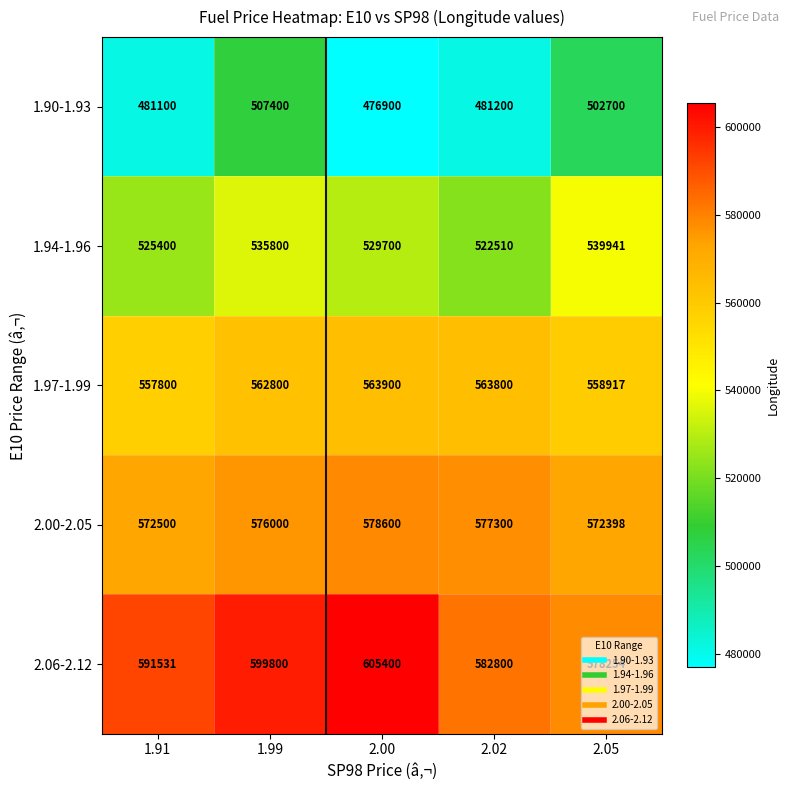

Where does the 1.90-1.93 series first go above 481200?

1.99